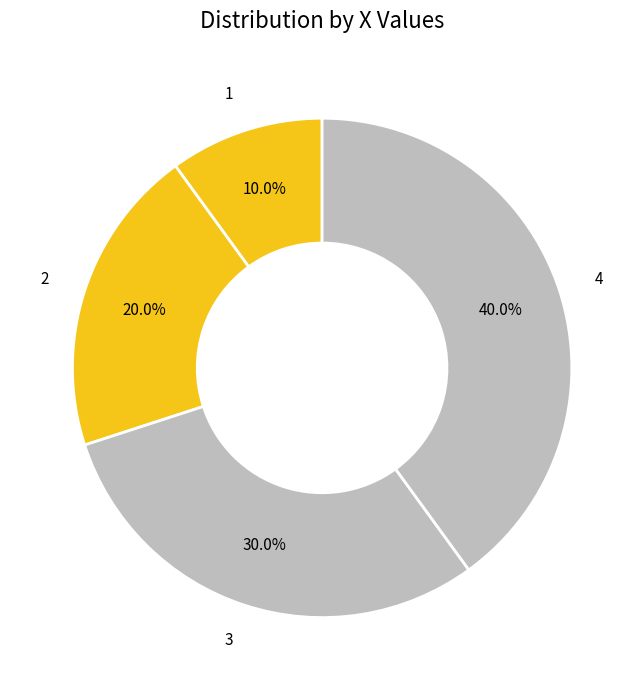

How much of the chart is everything except 2?

80.0%